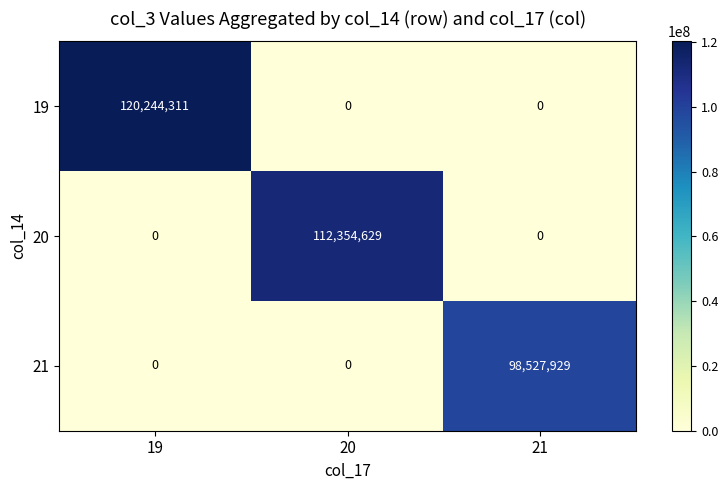

Reading left to right, list all the values displayed in this chart.

19: 19=120244311	20=0	21=0
20: 19=0	20=112354629	21=0
21: 19=0	20=0	21=98527929